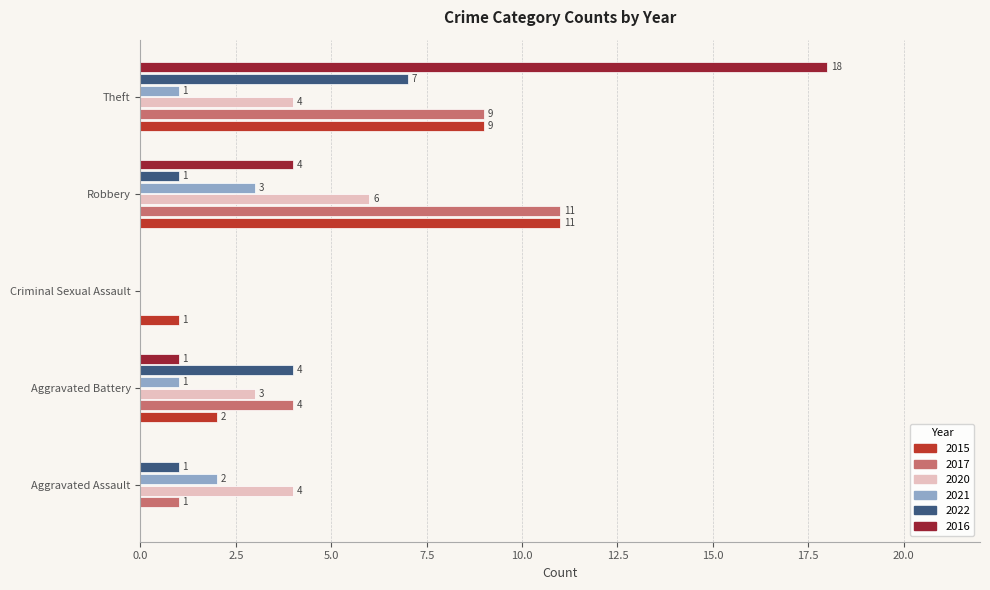

What is the sum of the 2020 values at Theft and Aggravated Battery?

7